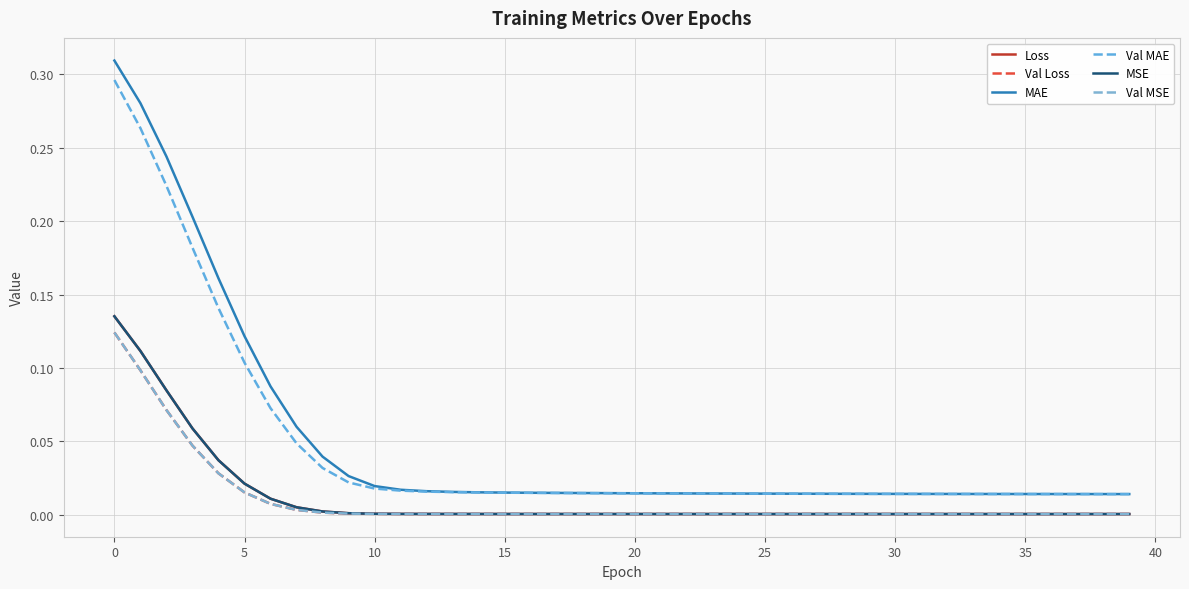

Does the chart have visible grid lines?

Yes